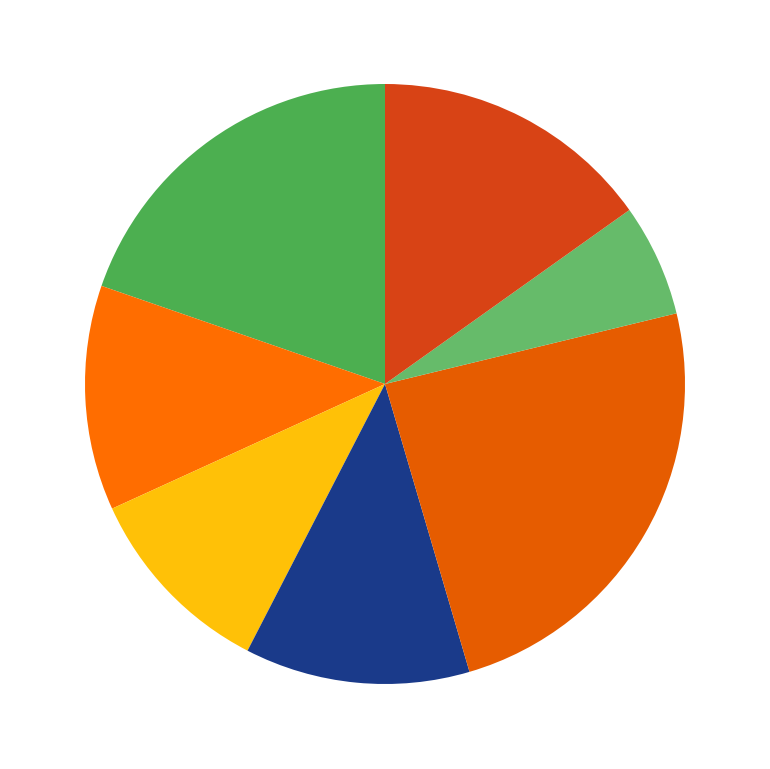

Count the number of slices in the pie.

7